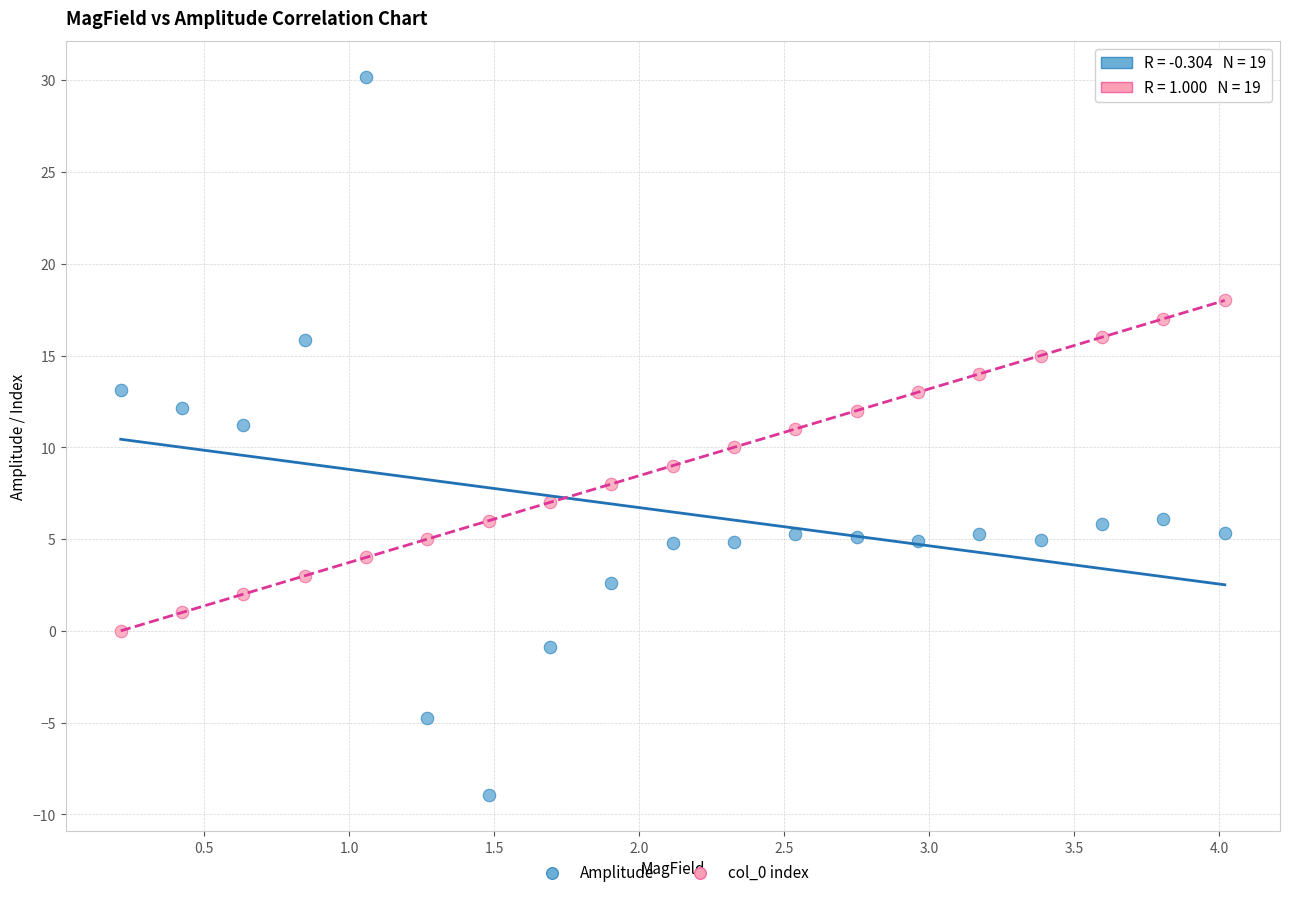

Across all data points, what is the range of X values (max minus min)?

3.8